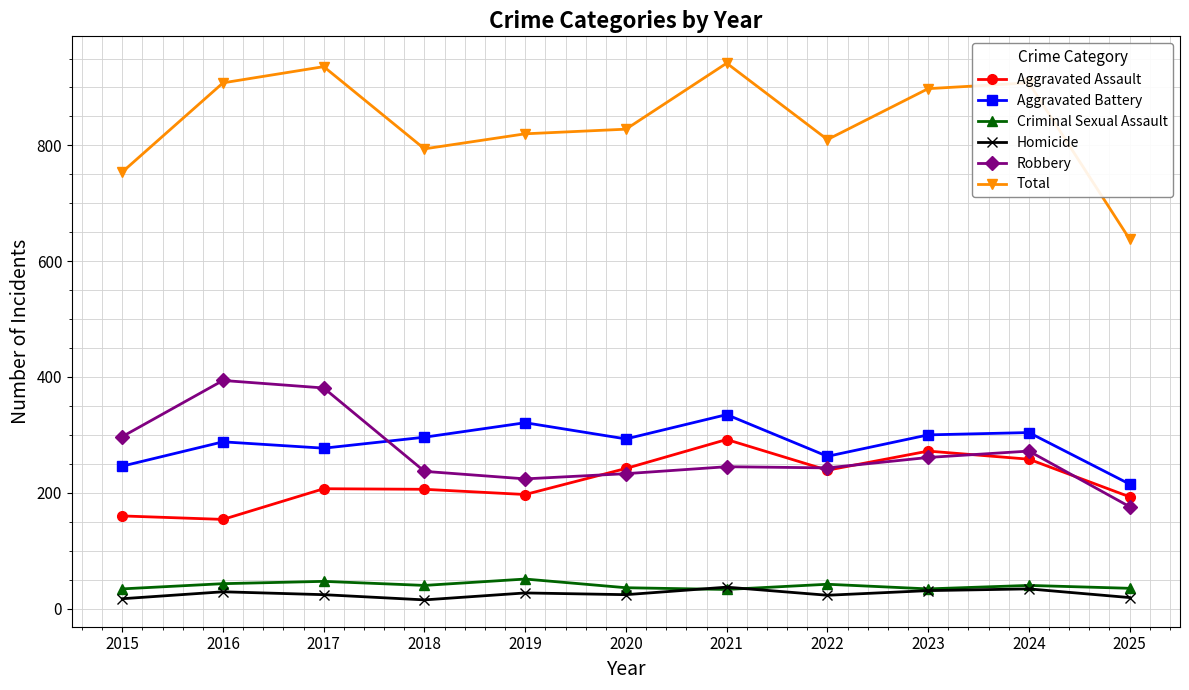

True or false: Total and Homicide cross at least once.

False